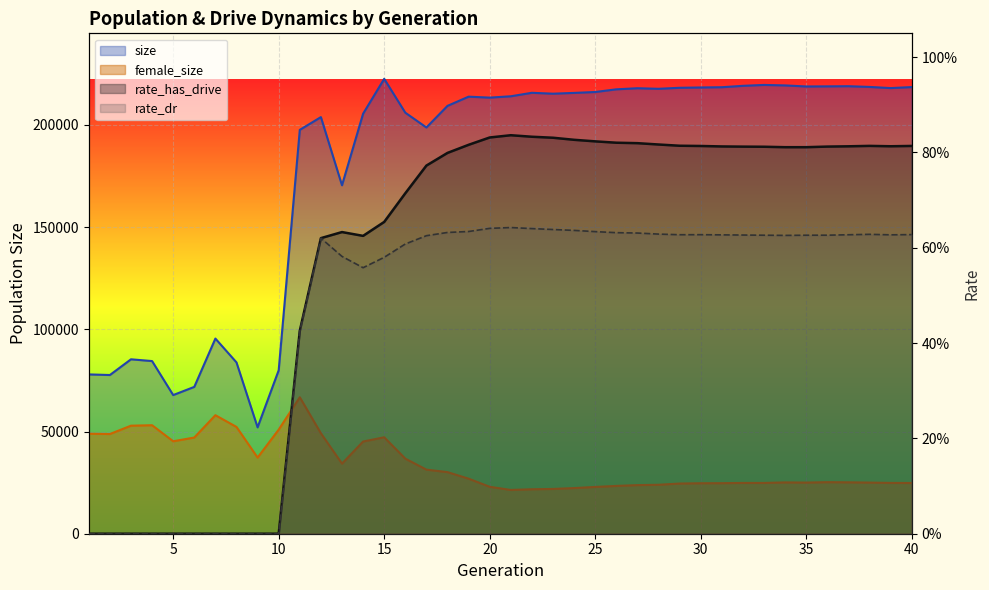

The size series shows 306935.9 at 14. True or false?

False